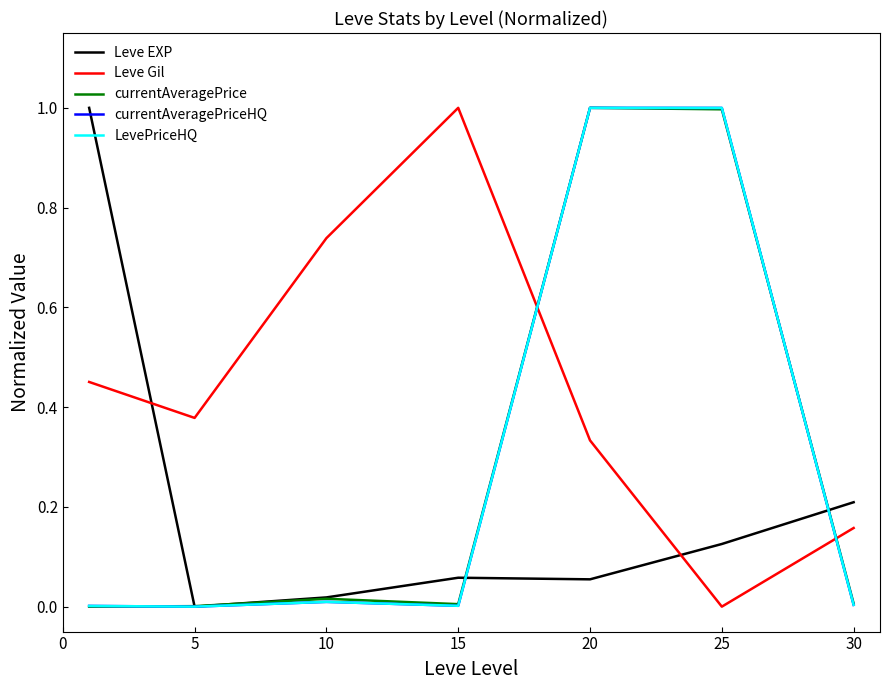

Which category has the lowest value across all series?

5